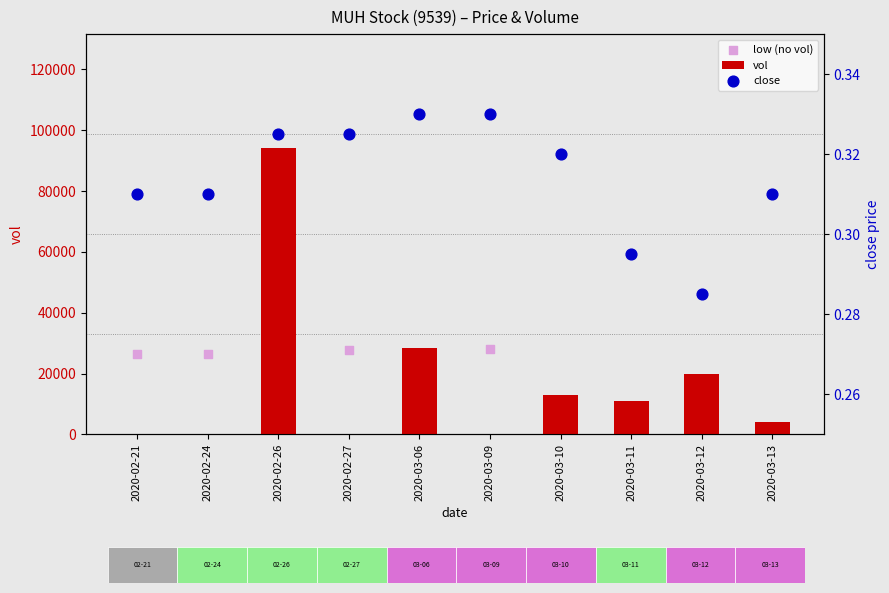

At which category is the sum across all series the highest?

2020-03-09